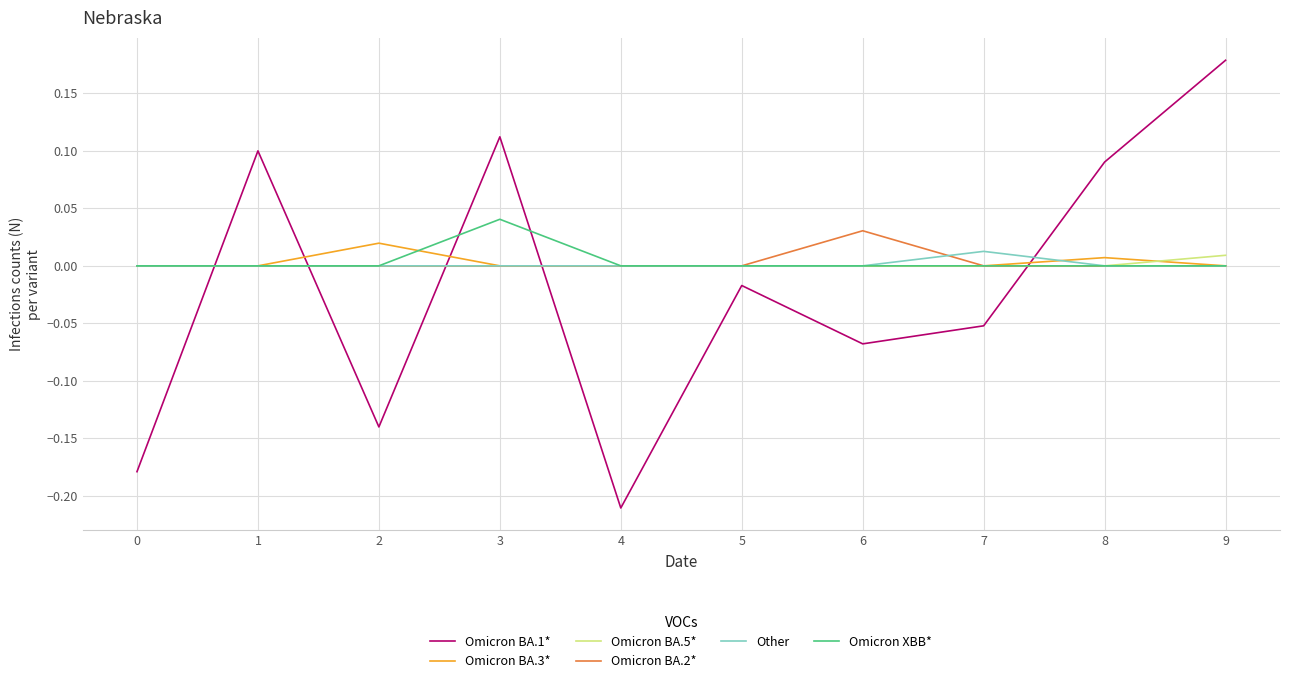

Which series changed the most between 5 and 9?

Omicron BA.1*